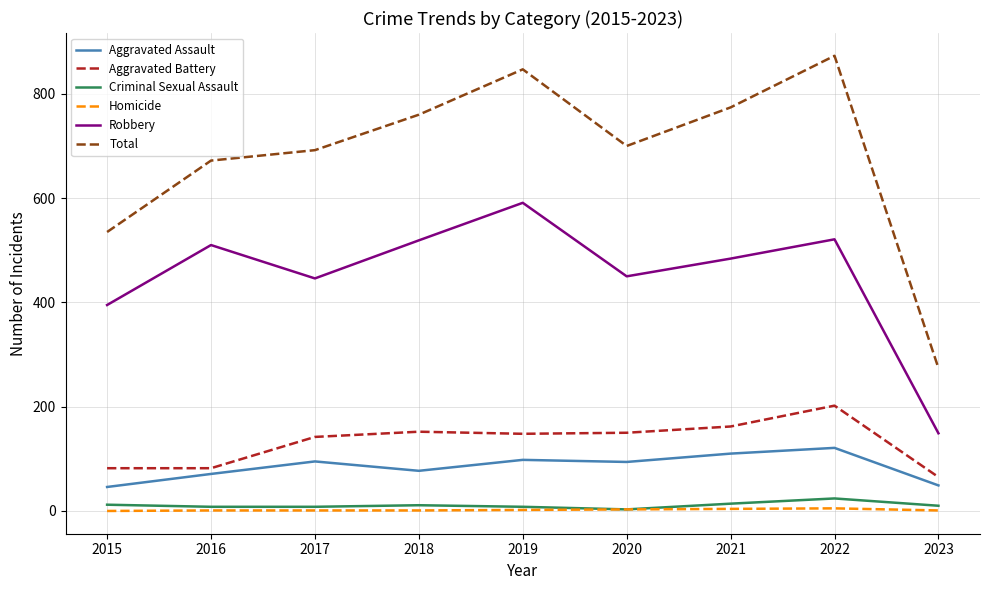

What is the approximate value of Criminal Sexual Assault at 2018, to the nearest 10?

10